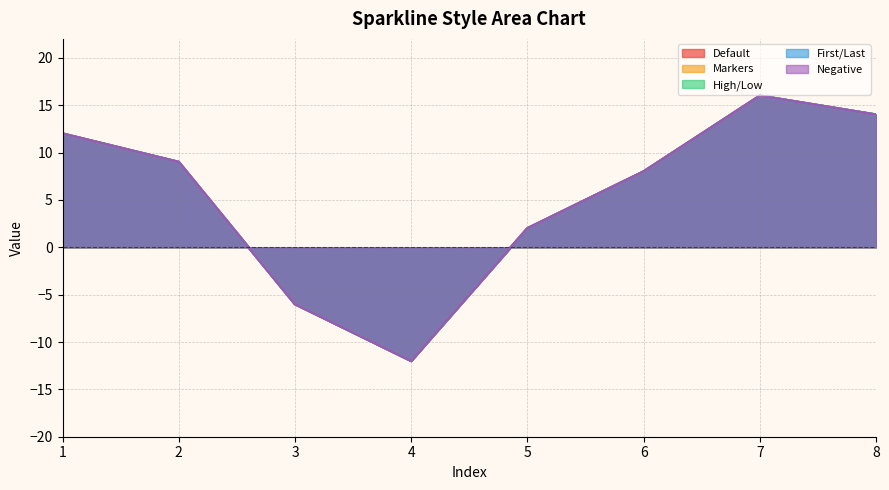

True or false: First/Last and High/Low cross at least once.

False